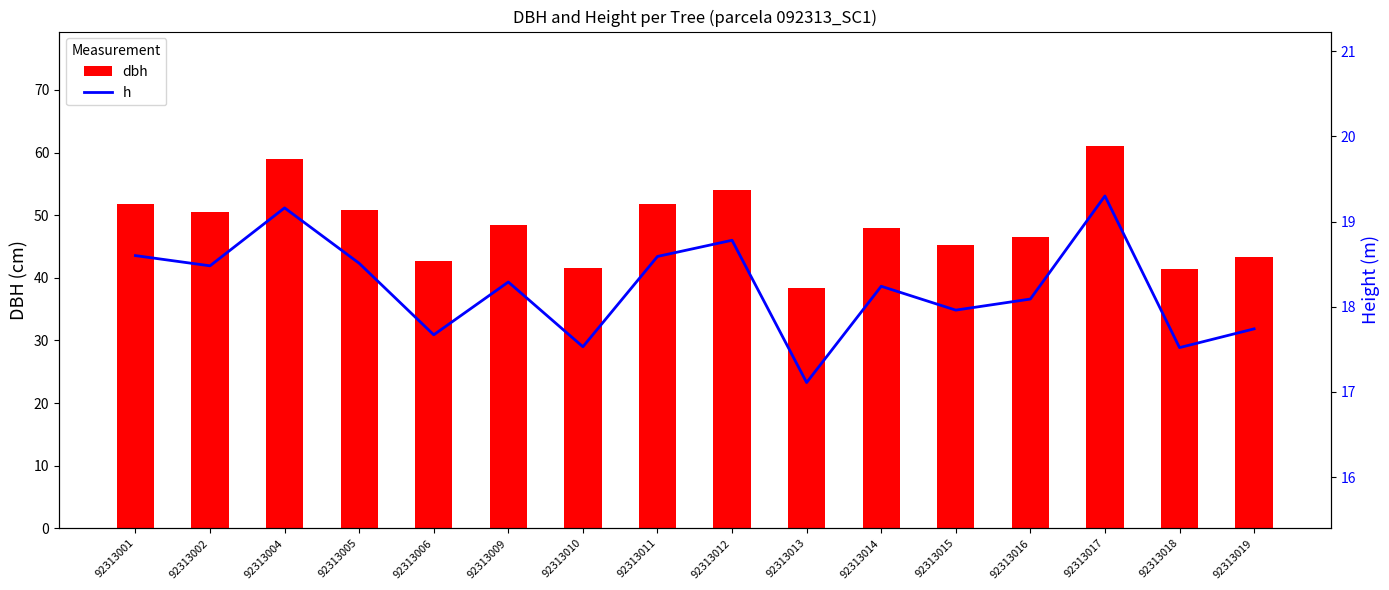

Where does the h series first go above 18?

92313001